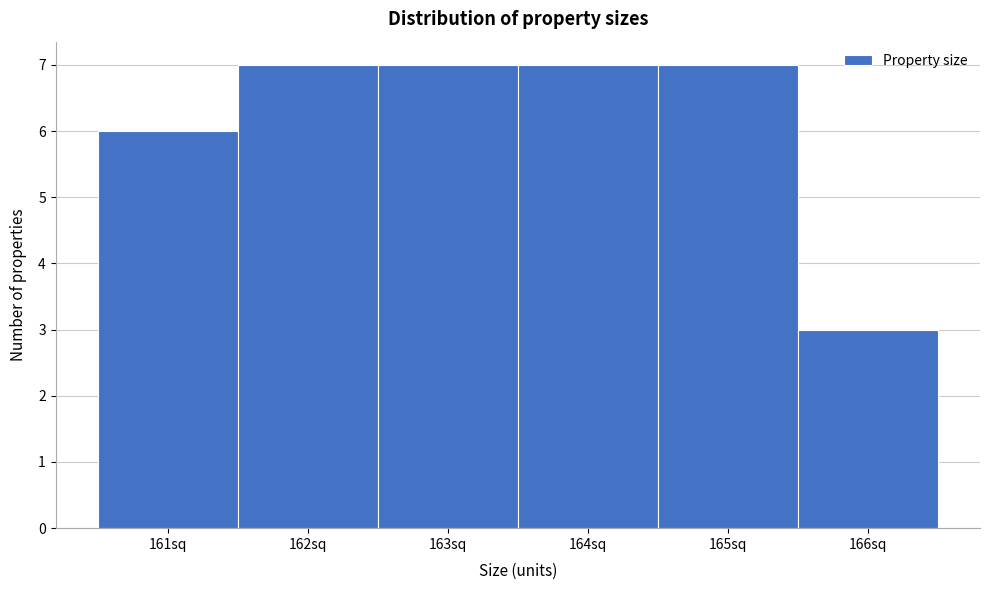

What is the height of the bar covering 162.5 to 163.5 on the x-axis? The values are not printed on the chart, so give them approximately, as read against the axis.

7